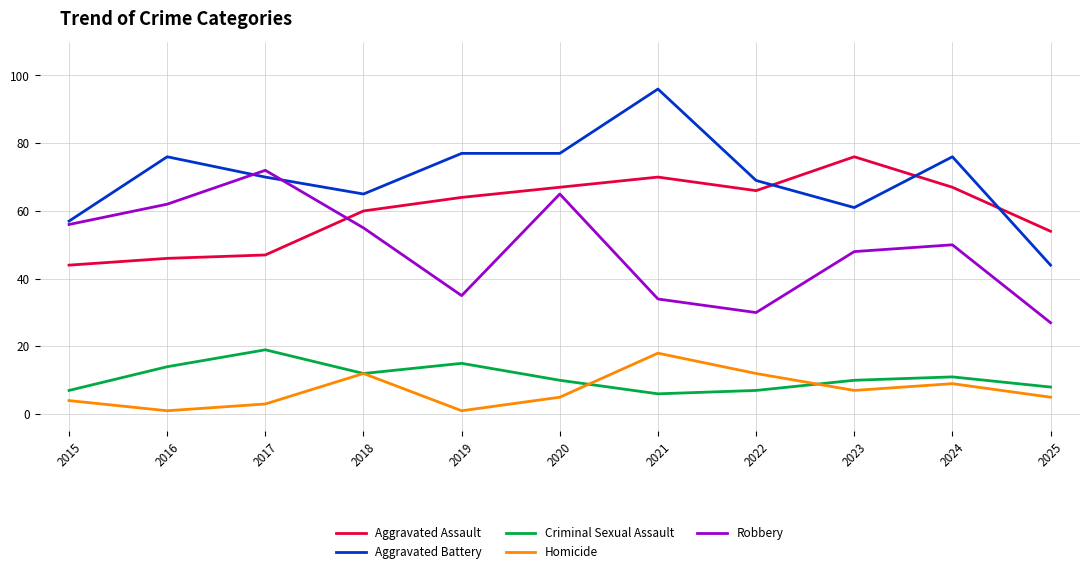

True or false: Aggravated Assault and Aggravated Battery intersect in this chart.

True